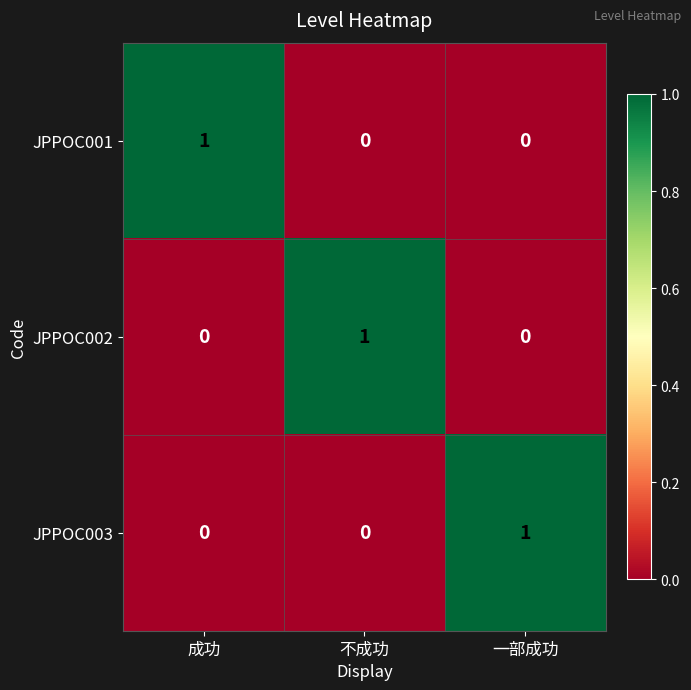

Reading left to right, list all the values displayed in this chart.

JPPOC001: 1	0	0
JPPOC002: 0	1	0
JPPOC003: 0	0	1